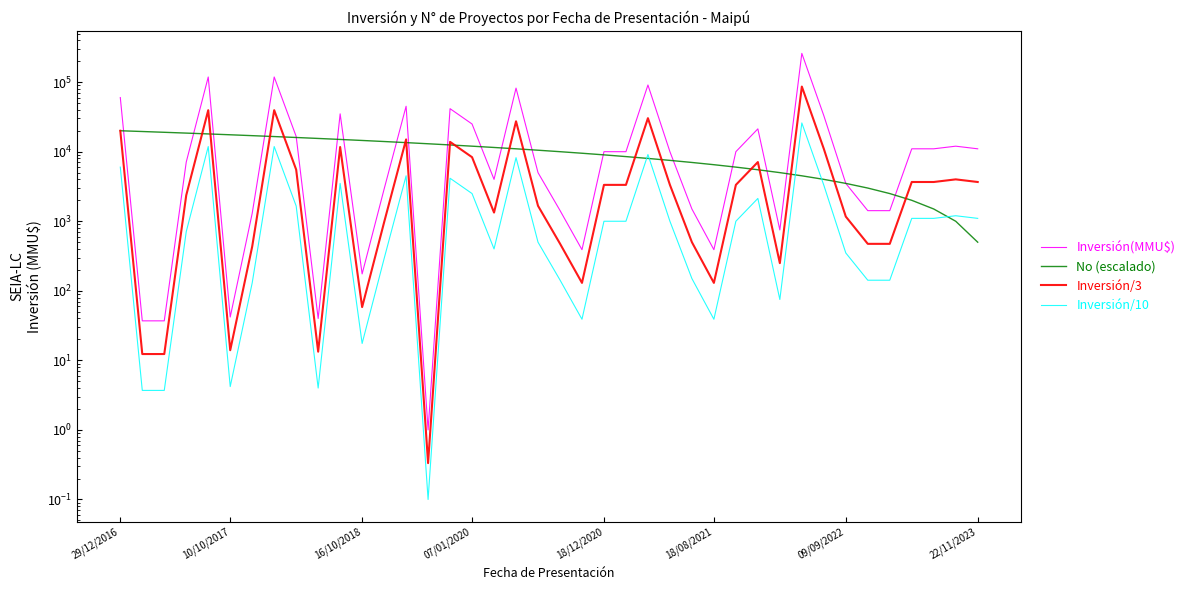

Reading right to left, list all the values displayed in this chart.

Inversión(MMU$): 11000.0	12000.0	11000.0	11000.0	1420.0	1420.0	3500.0	33000.0	259000.0	750.0	21280.0	10000.0	390.0	1500.0	10000.0	90946.0	10000.0	10000.0	390.0	1430.0	5000.0	82047.0	4000.0	25000.0	41517.0	1.0	45000.0	2900.0	175.0	35000.0	40.0	16560.0	118526.0	1300.0	42.0	118526.0	7100.0	37.0	37.0	60000.0
No (escalado): 500.0	1000.0	1500.0	2000.0	2500.0	3000.0	3500.0	4000.0	4500.0	5000.0	5500.0	6000.0	6500.0	7000.0	7500.0	8000.0	8500.0	9000.0	9500.0	10000.0	10500.0	11000.0	11500.0	12000.0	12500.0	13000.0	13500.0	14000.0	14500.0	15000.0	15500.0	16000.0	16500.0	17000.0	17500.0	18000.0	18500.0	19000.0	19500.0	20000.0
Inversión/3: 3666.7	4000.0	3666.7	3666.7	473.3	473.3	1166.7	11000.0	86333.3	250.0	7093.3	3333.3	130.0	500.0	3333.3	30315.3	3333.3	3333.3	130.0	476.7	1666.7	27349.0	1333.3	8333.3	13839.0	0.3	15000.0	966.7	58.3	11666.7	13.3	5520.0	39508.7	433.3	14.0	39508.7	2366.7	12.3	12.3	20000.0
Inversión/10: 1100.0	1200.0	1100.0	1100.0	142.0	142.0	350.0	3300.0	25900.0	75.0	2128.0	1000.0	39.0	150.0	1000.0	9094.6	1000.0	1000.0	39.0	143.0	500.0	8204.7	400.0	2500.0	4151.7	0.1	4500.0	290.0	17.5	3500.0	4.0	1656.0	11852.6	130.0	4.2	11852.6	710.0	3.7	3.7	6000.0